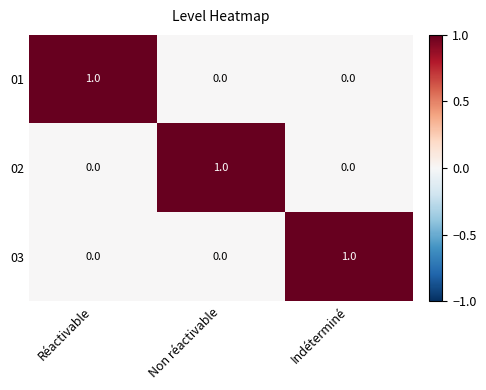

Which category has the highest value in the 01 series?

Réactivable